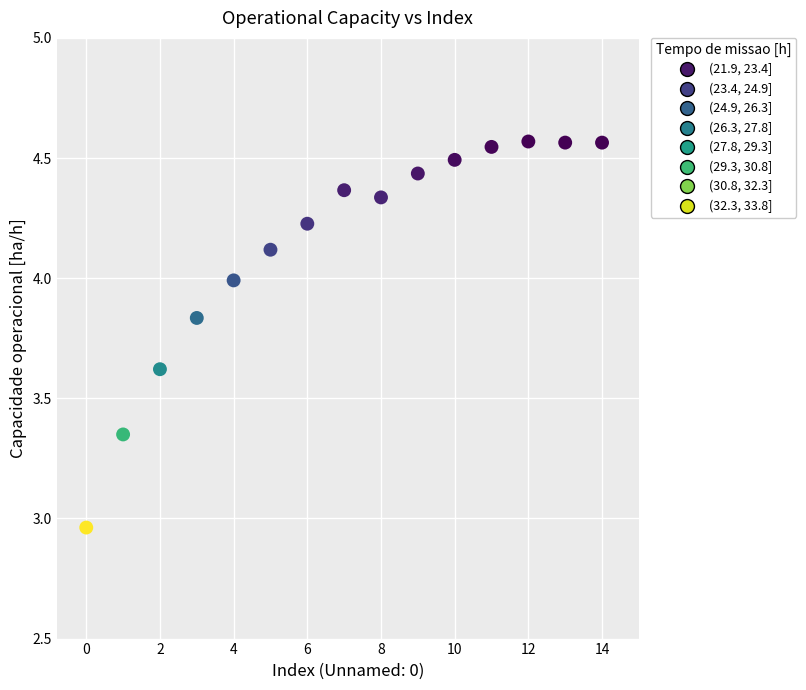

What is the range of Y values (max minus min)?

1.6